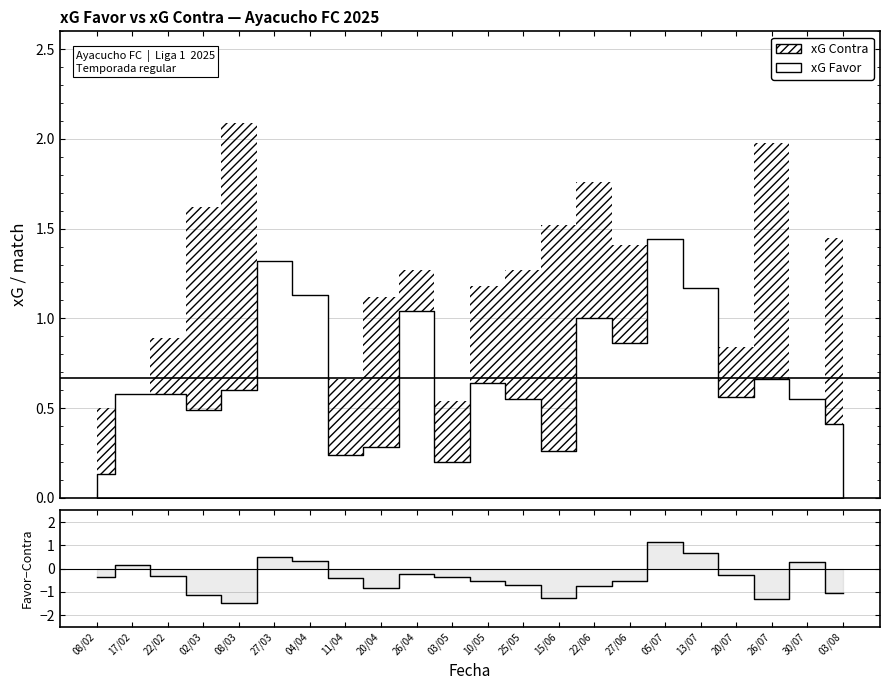

What position from the left is 11/04?

8